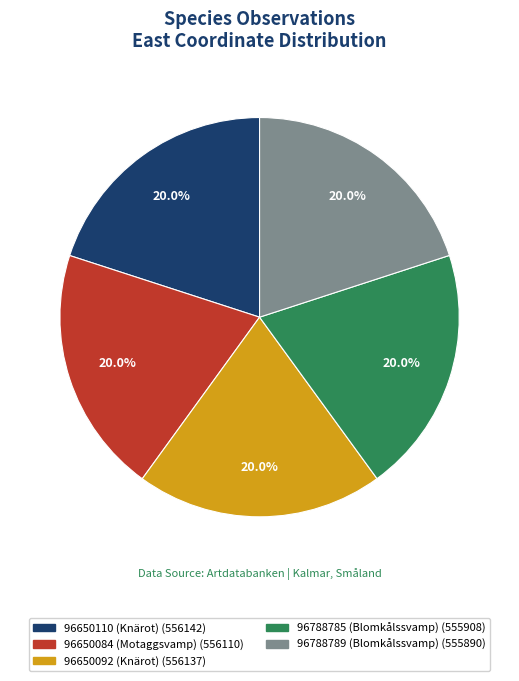

To the nearest percent, what is the average slice percentage?

20%